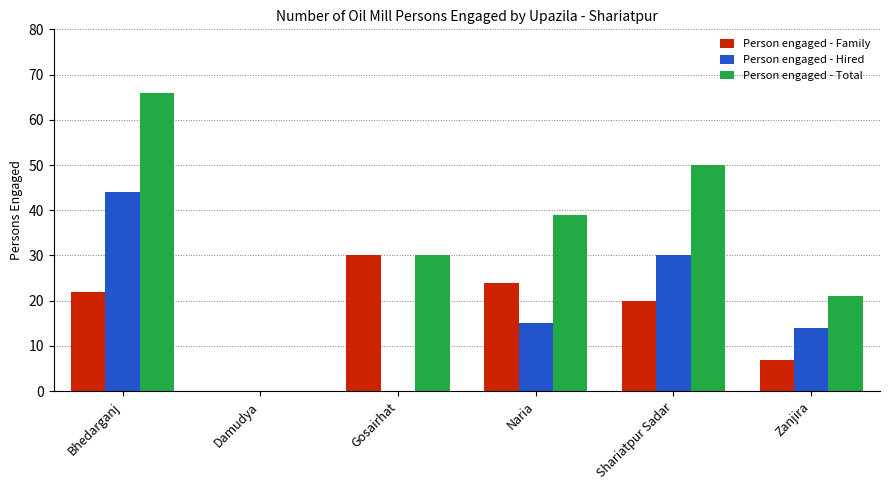

The Person engaged - Hired series shows 0 at Damudya. True or false?

True